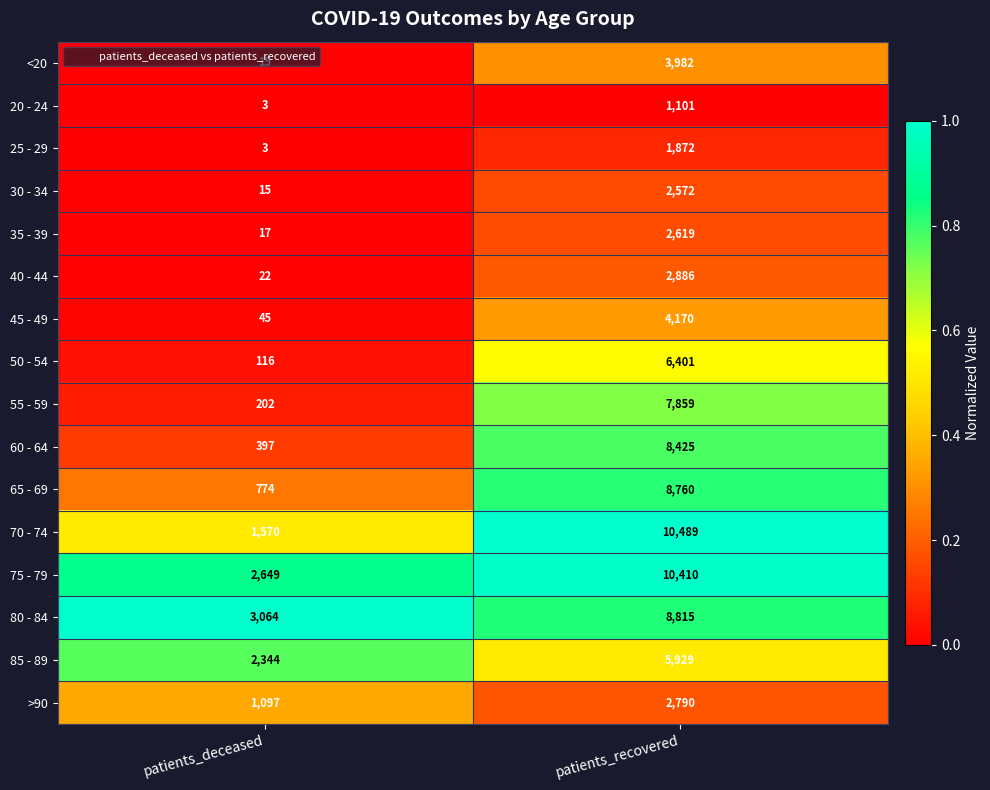

Rank the series by their maximum value, from highest to lowest.

70 - 74, 75 - 79, 80 - 84, 65 - 69, 60 - 64, 55 - 59, 50 - 54, 85 - 89, 45 - 49, <20, 40 - 44, >90, 35 - 39, 30 - 34, 25 - 29, 20 - 24